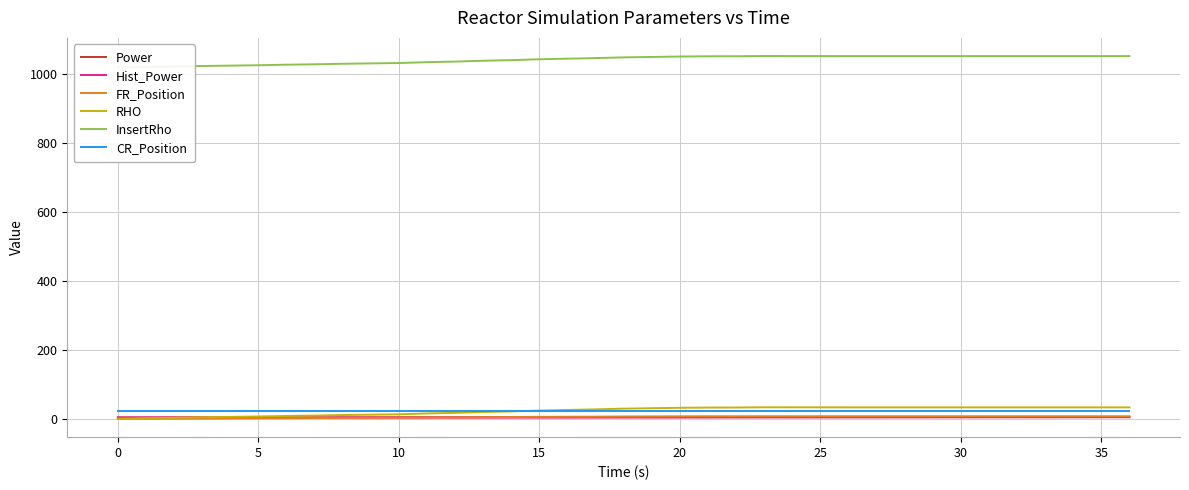

Reading left to right, transcribe all the data shown in this chart.

Power: 4.5	4.5	4.5	4.5	4.5	4.5	4.6	4.6	4.6	4.6	4.7	4.7	4.7	4.8	4.8	4.8	4.9	4.9	5.0	5.0	5.1	5.1	5.1	5.2	5.2	5.3	5.3	5.3	5.4	5.4	5.4	5.4	5.5	5.5	5.5	5.6	5.6
Hist_Power: 4.5	4.5	4.5	4.5	4.5	4.5	4.5	4.5	4.5	4.5	4.5	4.6	4.6	4.6	4.6	4.6	4.6	4.7	4.7	4.7	4.8	4.8	4.8	4.9	4.9	4.9	4.9	5.0	5.0	5.1	5.1	5.1	5.2	5.2	5.2	5.3	5.3
FR_Position: 0.0	0.5	0.8	1.3	1.7	2.0	2.5	2.8	3.3	3.7	4.0	4.5	4.8	5.3	5.7	6.2	6.5	6.8	7.3	7.5	7.8	7.9	7.9	8.0	8.0	8.0	8.0	8.0	8.0	8.0	8.0	8.0	8.0	8.0	8.0	8.0	8.0
RHO: 0.7	2.2	3.4	5.0	6.1	7.3	8.9	10.0	11.5	12.6	13.7	16.2	17.9	20.4	22.1	24.6	26.3	28.0	30.1	31.2	32.5	33.2	33.3	33.9	33.8	33.8	33.7	33.7	33.7	33.7	33.7	33.7	33.7	33.7	33.7	33.7	33.7
InsertRho: 1019.7	1021.2	1022.3	1024.0	1025.1	1026.2	1027.8	1028.9	1030.5	1031.6	1032.6	1035.1	1036.8	1039.3	1041.0	1043.5	1045.2	1046.9	1049.1	1050.2	1051.5	1052.1	1052.3	1052.9	1052.8	1052.8	1052.7	1052.7	1052.7	1052.7	1052.7	1052.7	1052.7	1052.7	1052.7	1052.7	1052.7
CR_Position: 22.6	22.6	22.6	22.6	22.6	22.6	22.6	22.6	22.6	22.6	22.6	22.6	22.6	22.6	22.6	22.6	22.6	22.6	22.6	22.6	22.6	22.6	22.6	22.6	22.6	22.6	22.6	22.6	22.6	22.6	22.6	22.6	22.6	22.6	22.6	22.6	22.6